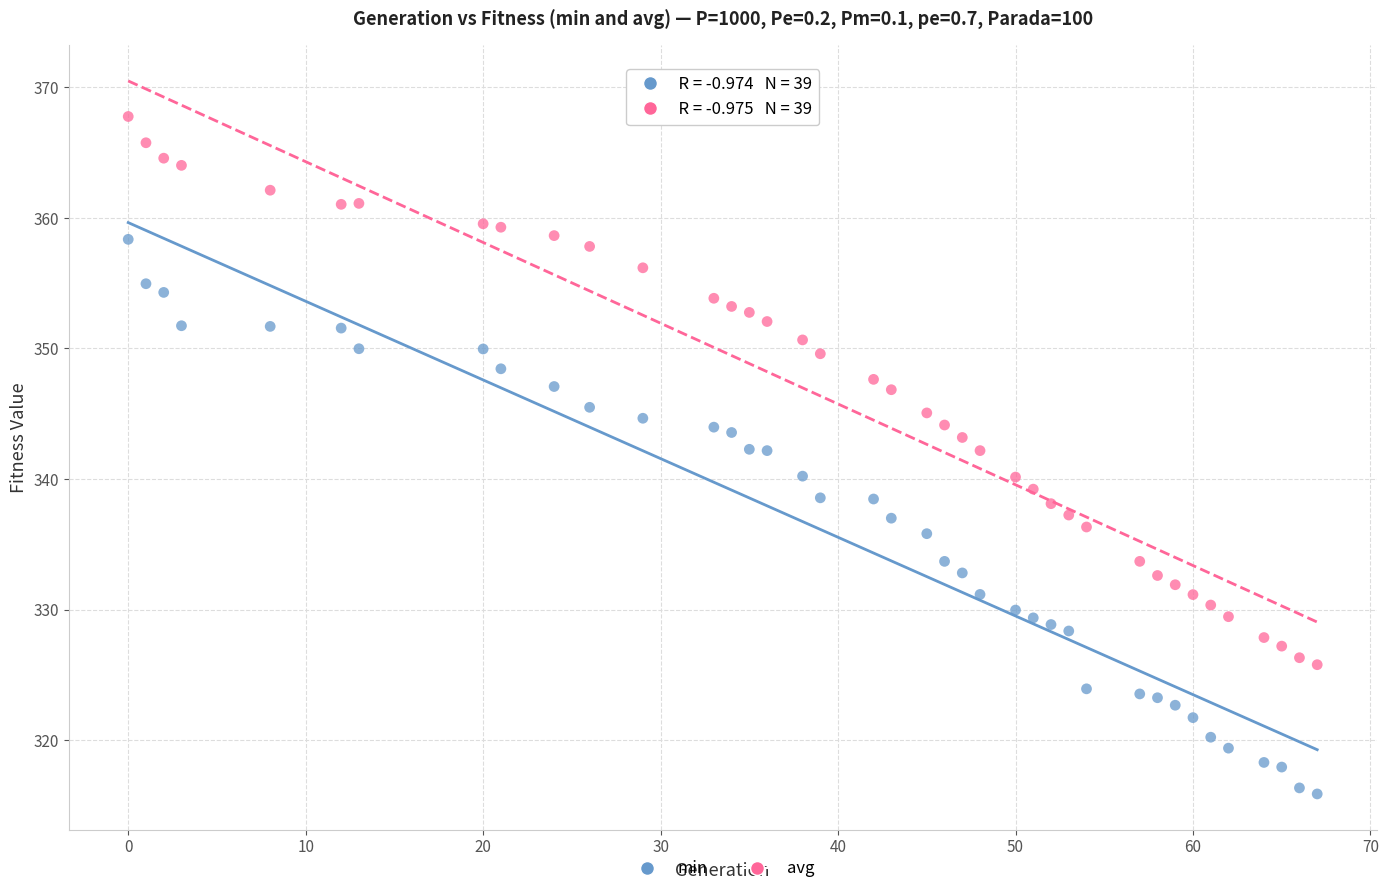

Across all data points, what is the range of X values (max minus min)?

67.0